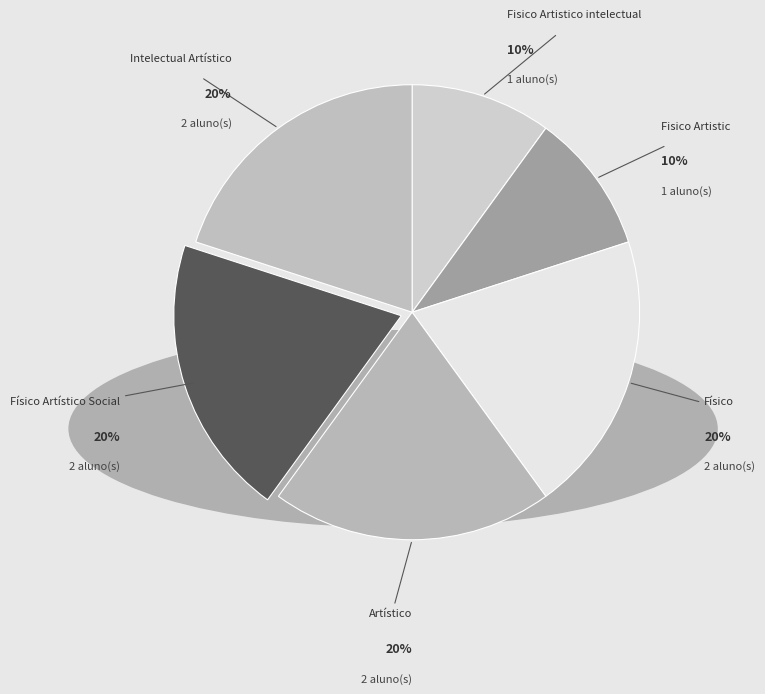

Combined, do Físico and Físico Artístico Social account for over 50%?

No